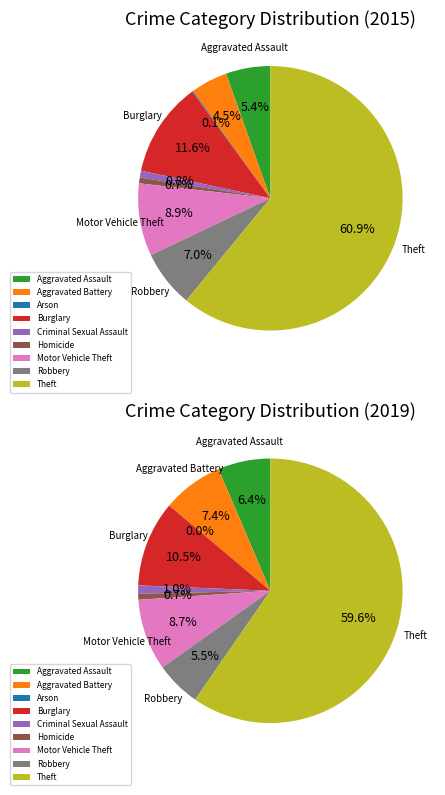

At Homicide, list the series in order from smallest to largest.

values_2019, values_2015